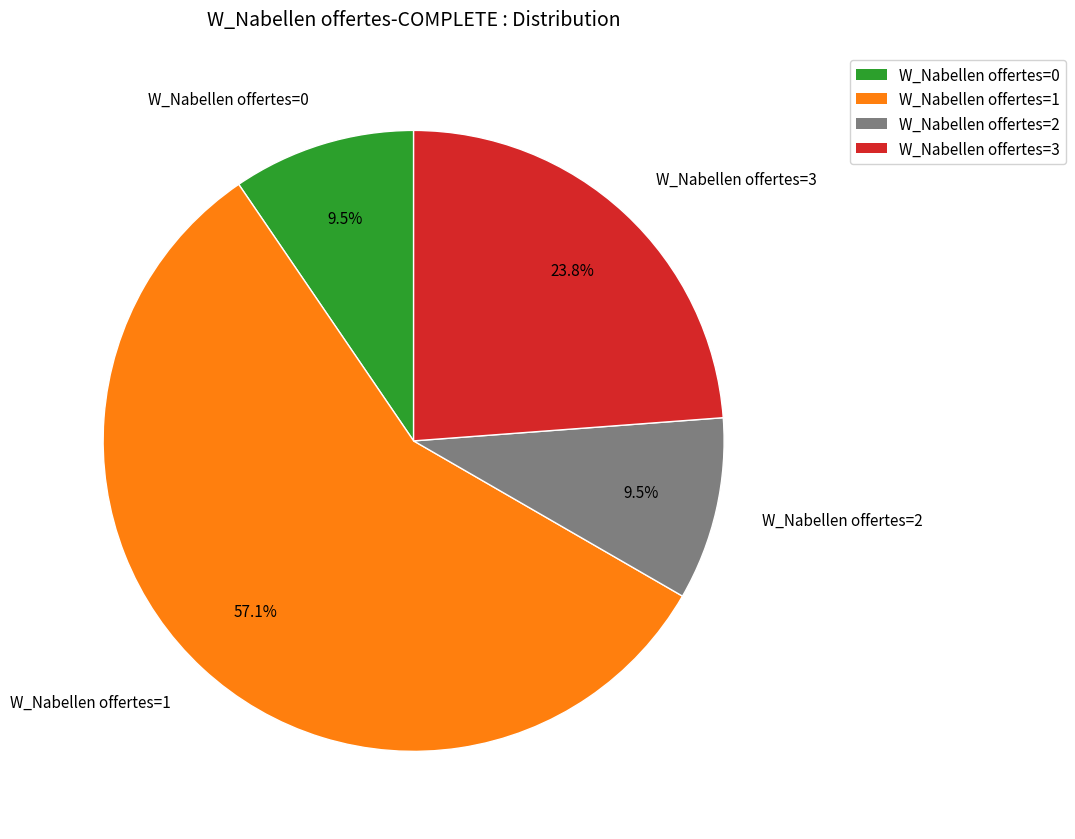

What is the ratio of the value at W_Nabellen offertes=3 to the value at W_Nabellen offertes=0?

2.5